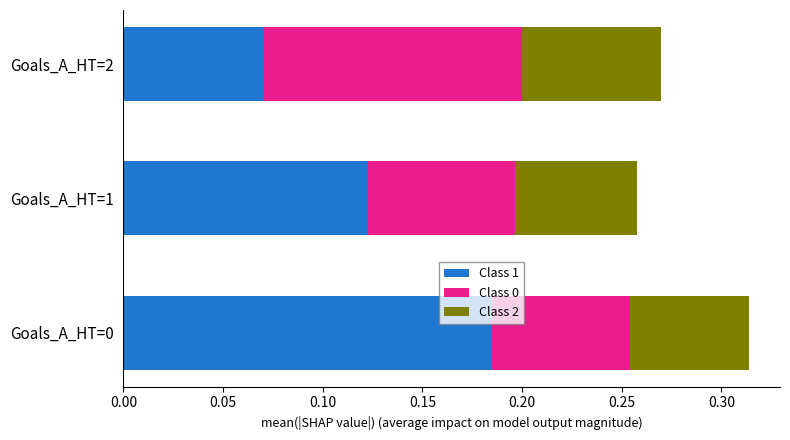

At which category is the sum across all series the highest?

Goals_A_HT=0